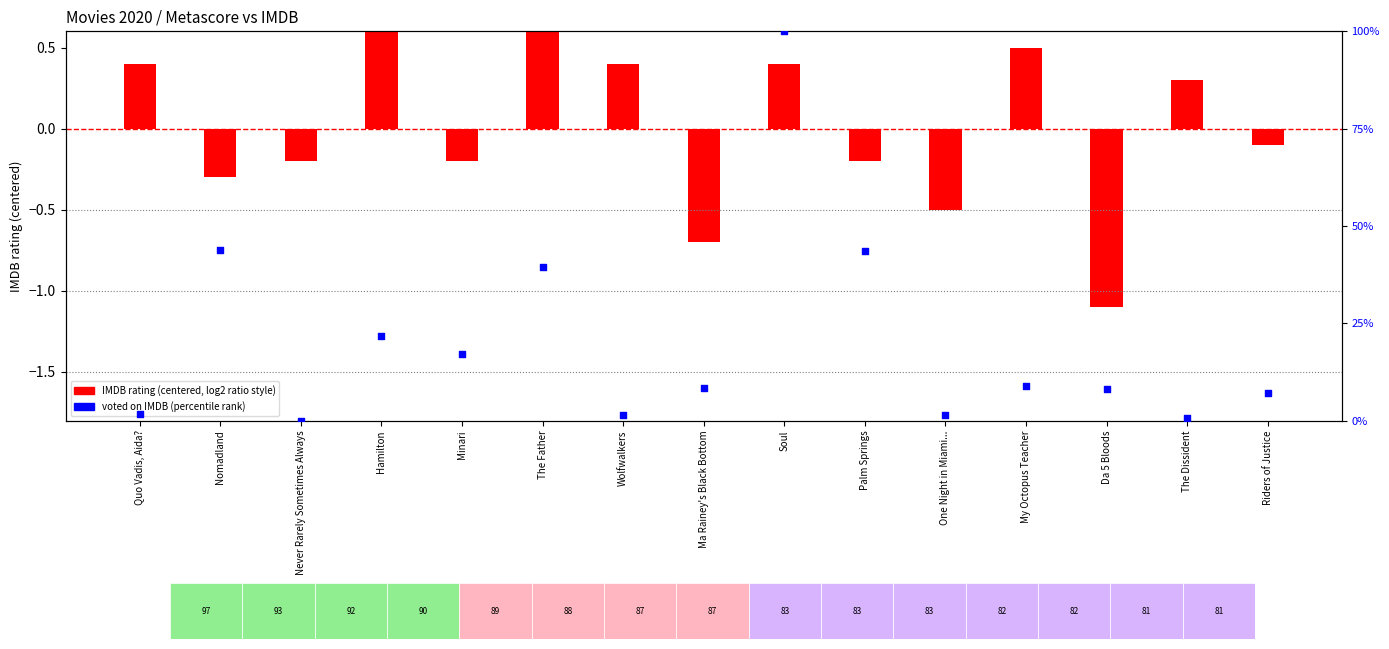

Which series reaches the maximum Y coordinate?

voted on IMDB (percentile rank)